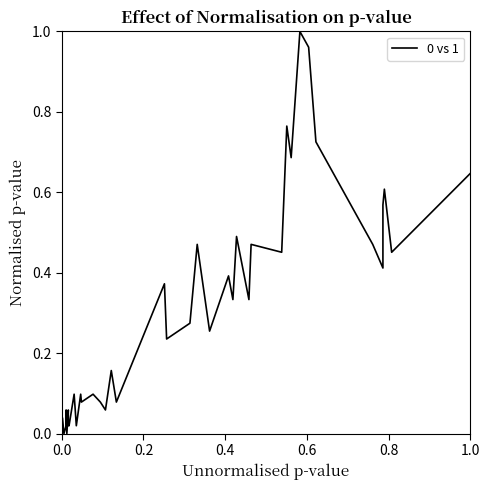

Reading left to right, extract all data points from this chart.

0.0	0.0	0.0	0.0	0.1	0.0	0.1	0.0	0.0	0.1	0.0	0.1	0.1	0.1	0.1	0.1	0.2	0.1	0.4	0.2	0.3	0.5	0.3	0.4	0.3	0.5	0.3	0.5	0.5	0.8	0.7	1.0	1.0	0.7	0.5	0.4	0.6	0.6	0.5	0.6